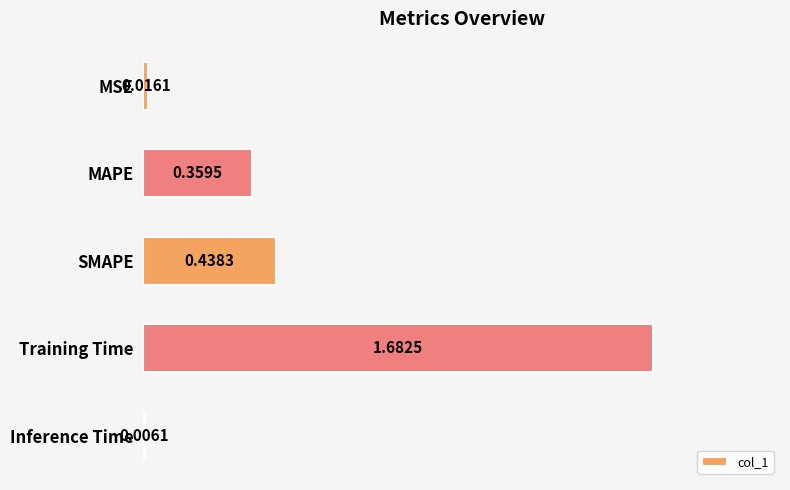

What is the change in value from Training Time to Inference Time?

-1.7